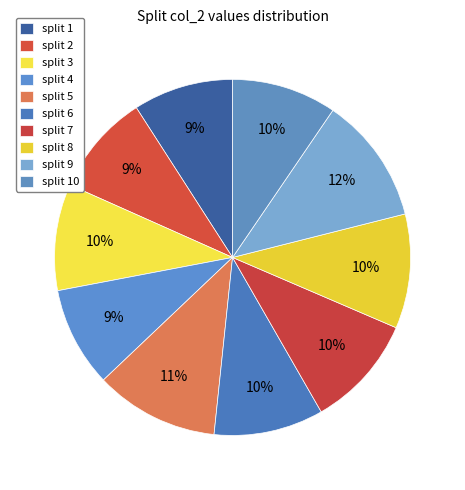

Is there any slice that represents more than half of the pie?

No